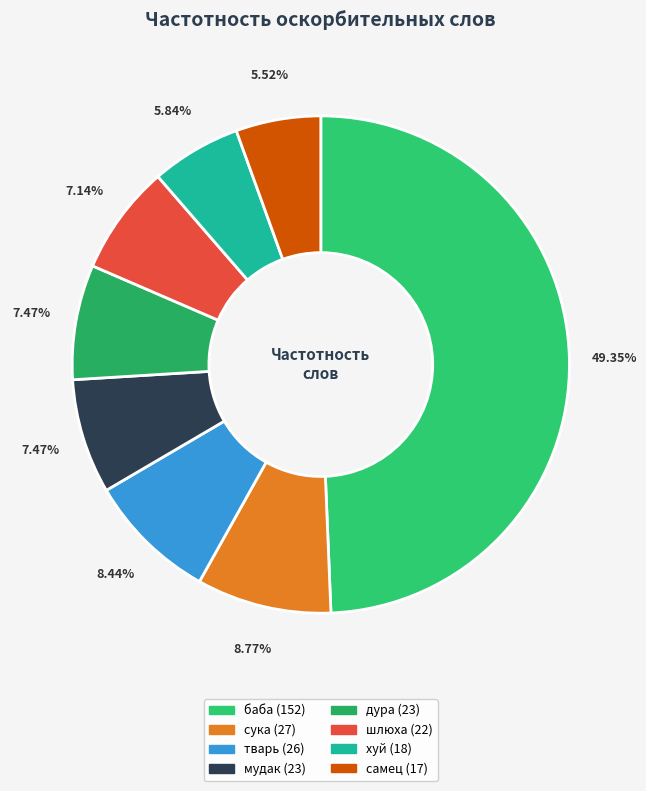

What is the smallest slice in the pie chart?

самец